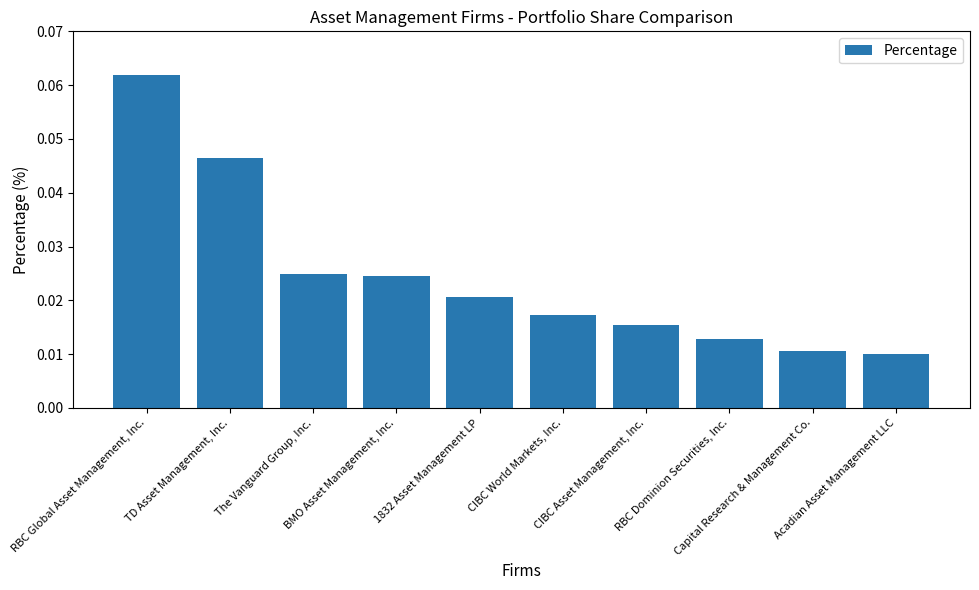

Which category has the highest value across all series?

RBC Global Asset Management, Inc.